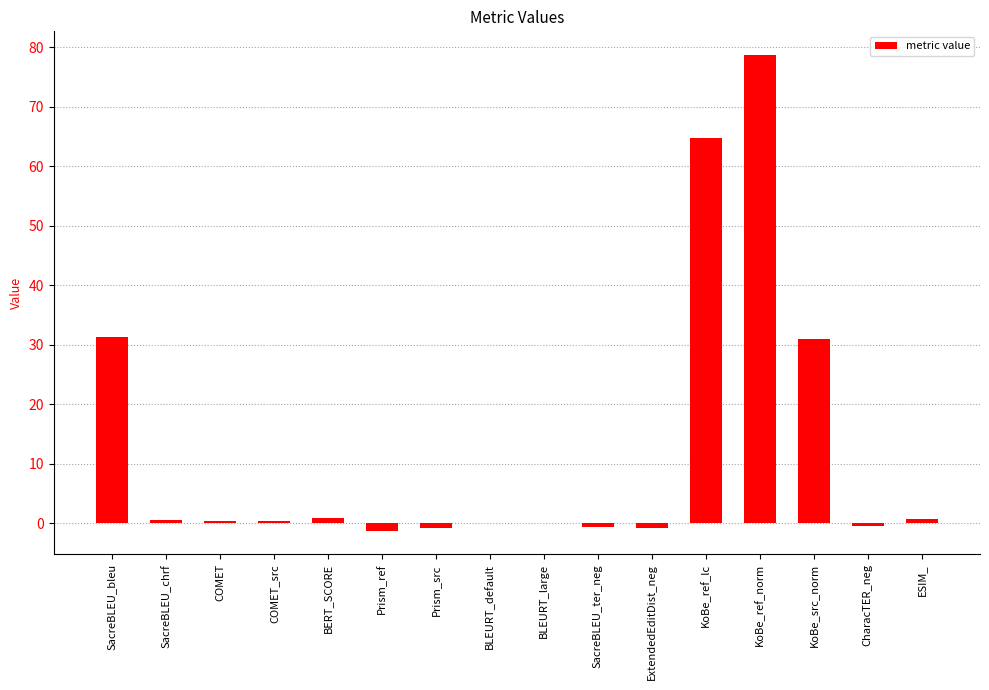

What is the ratio of the value at KoBe_src_norm to the value at KoBe_ref_norm?

0.4